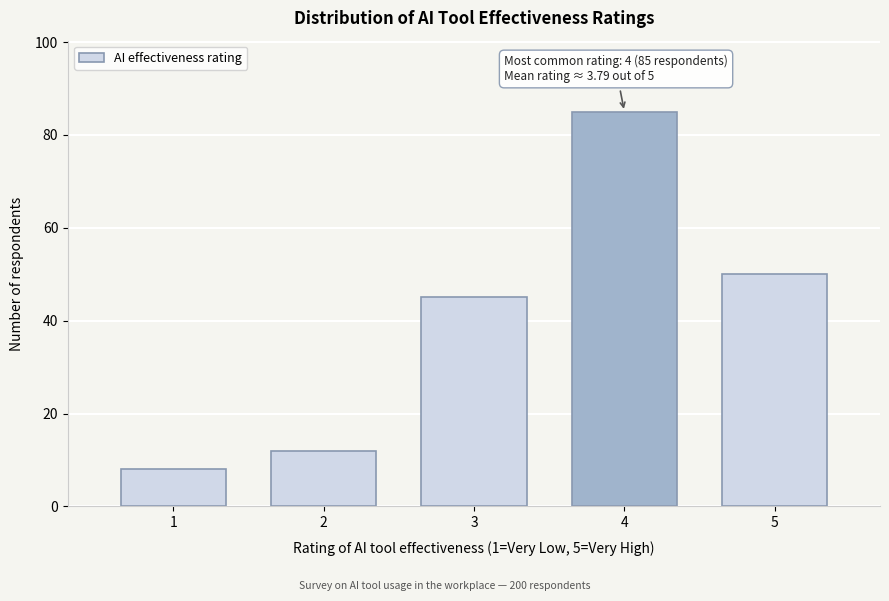

Reading left to right, transcribe all the data shown in this chart.

8	12	45	85	50